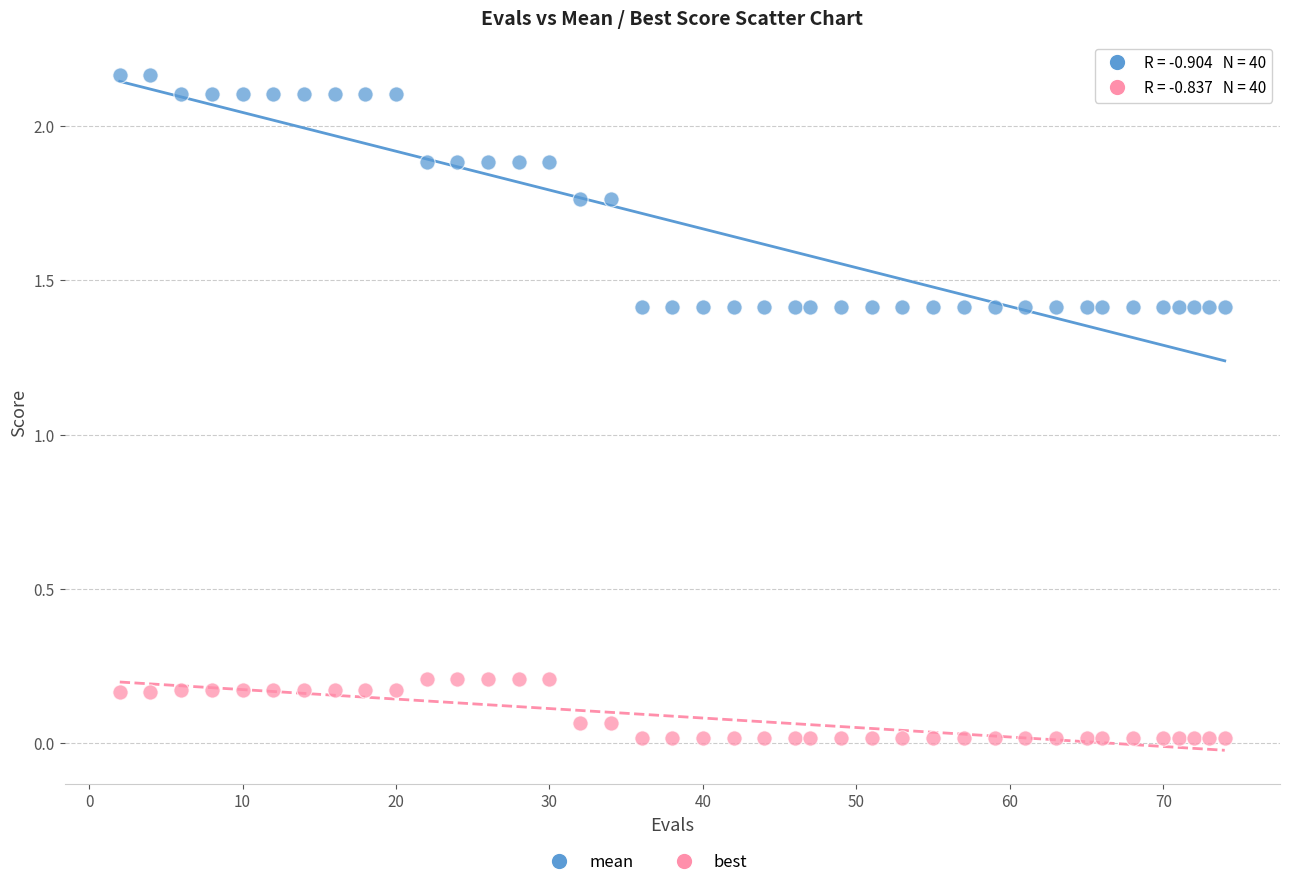

Across all data points, what is the range of Y values (max minus min)?

2.1